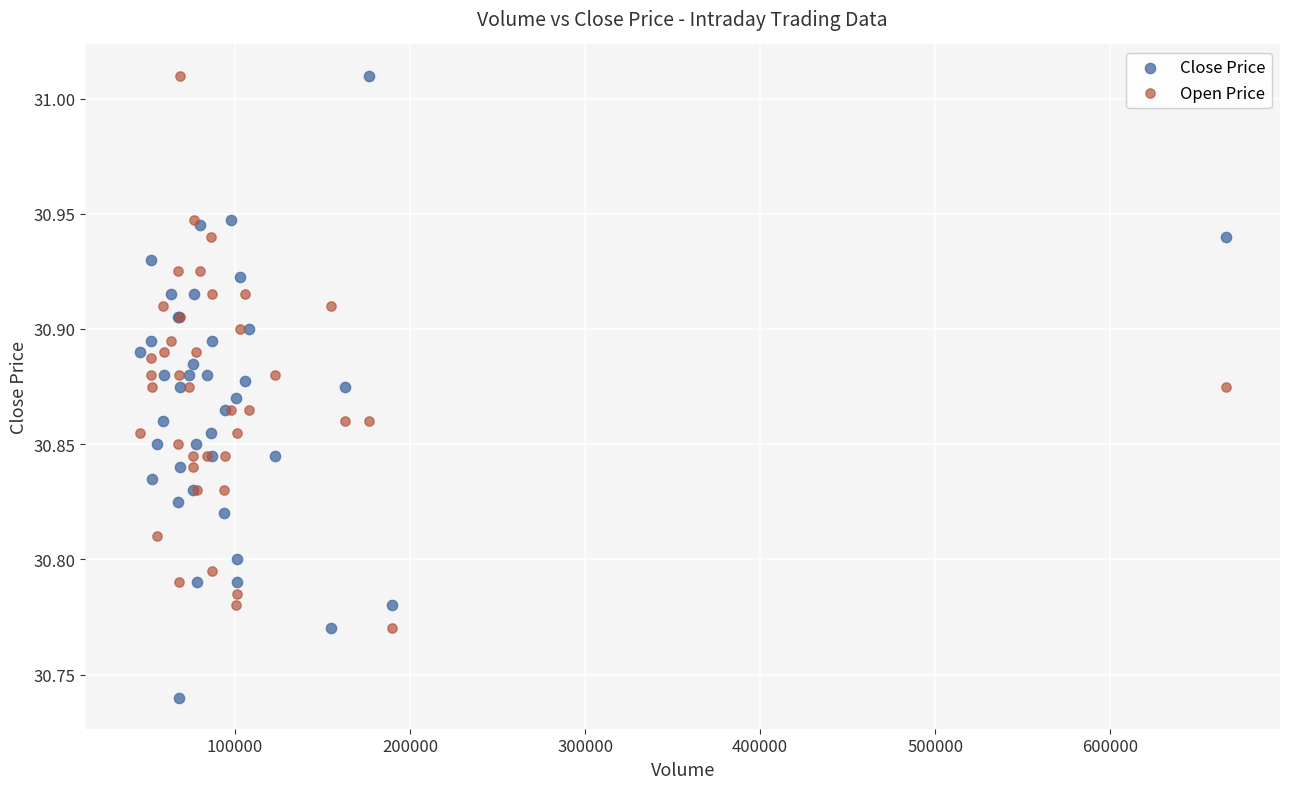

Which series contains the lowest Y value?

Close Price